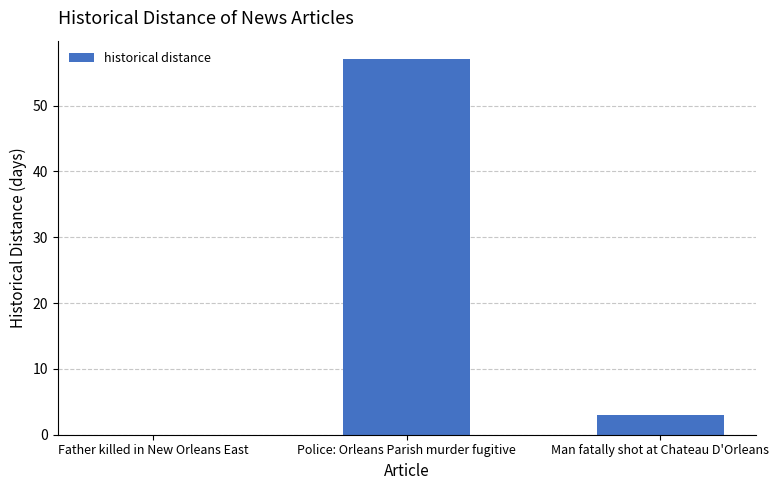

What is the sum of the values at Police: Orleans Parish murder fugitive and Man fatally shot at Chateau D'Orleans?

60